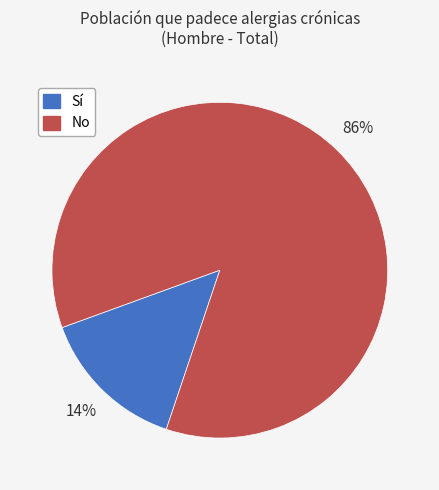

Does any single category account for the majority?

Yes